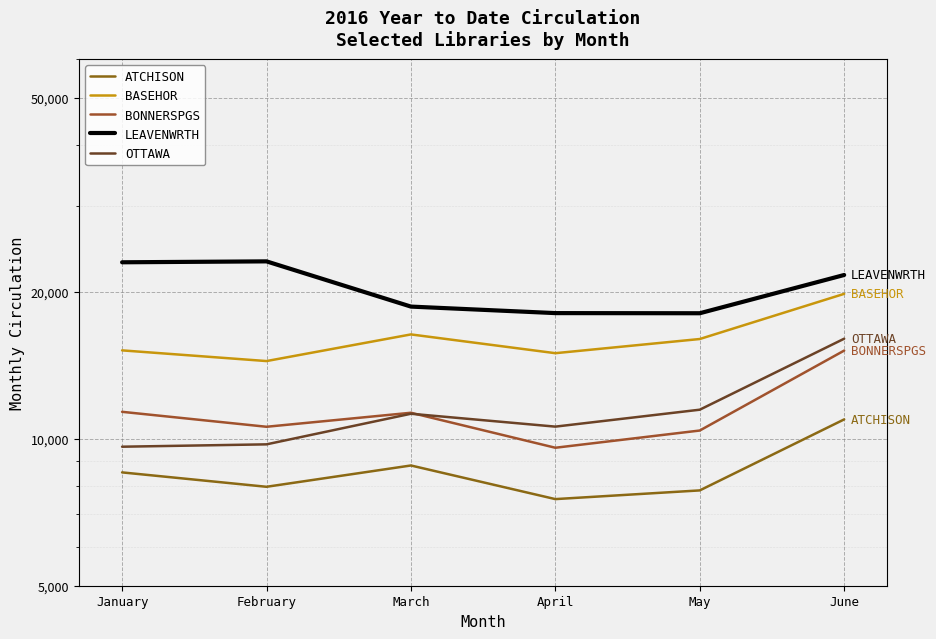

At which label is ATCHISON closest to 9239?

March